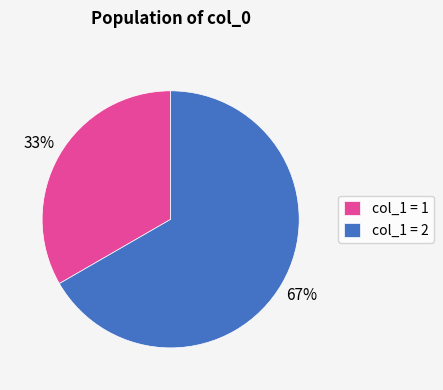

True or false: col_1 = 2 accounts for 52% of the total.

False